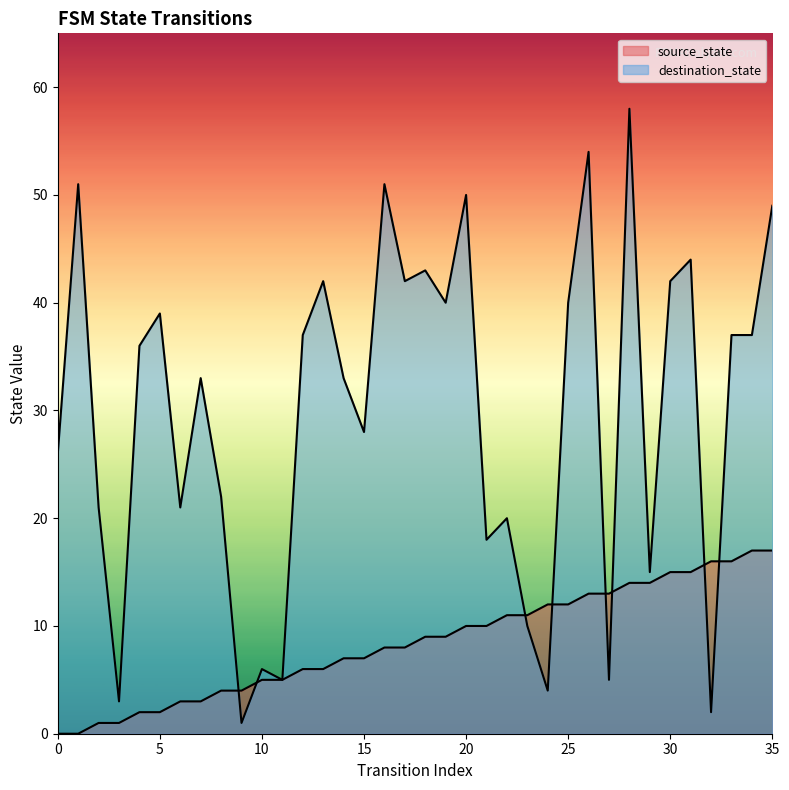

The value of source_state at 25 is 8. True or false?

False